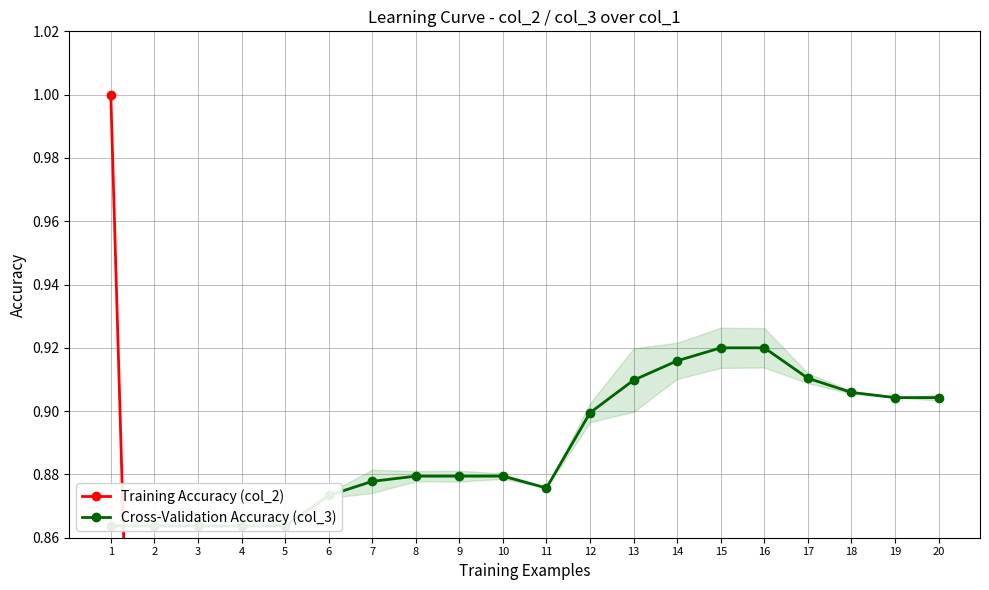

At 7, list the series in order from smallest to largest.

Training Accuracy (col_2), Cross-Validation Accuracy (col_3)